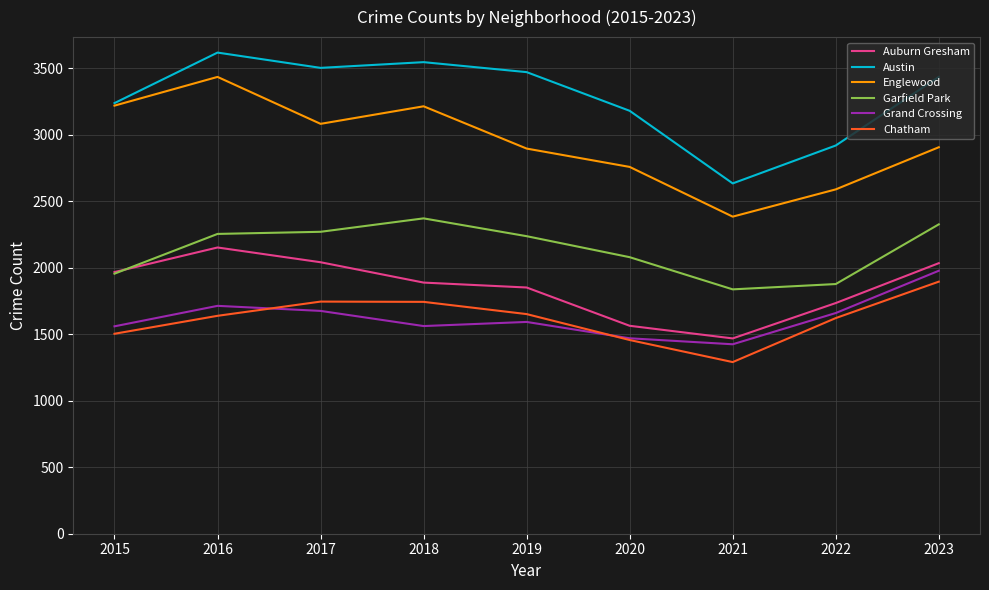

True or false: Englewood and Auburn Gresham intersect in this chart.

False